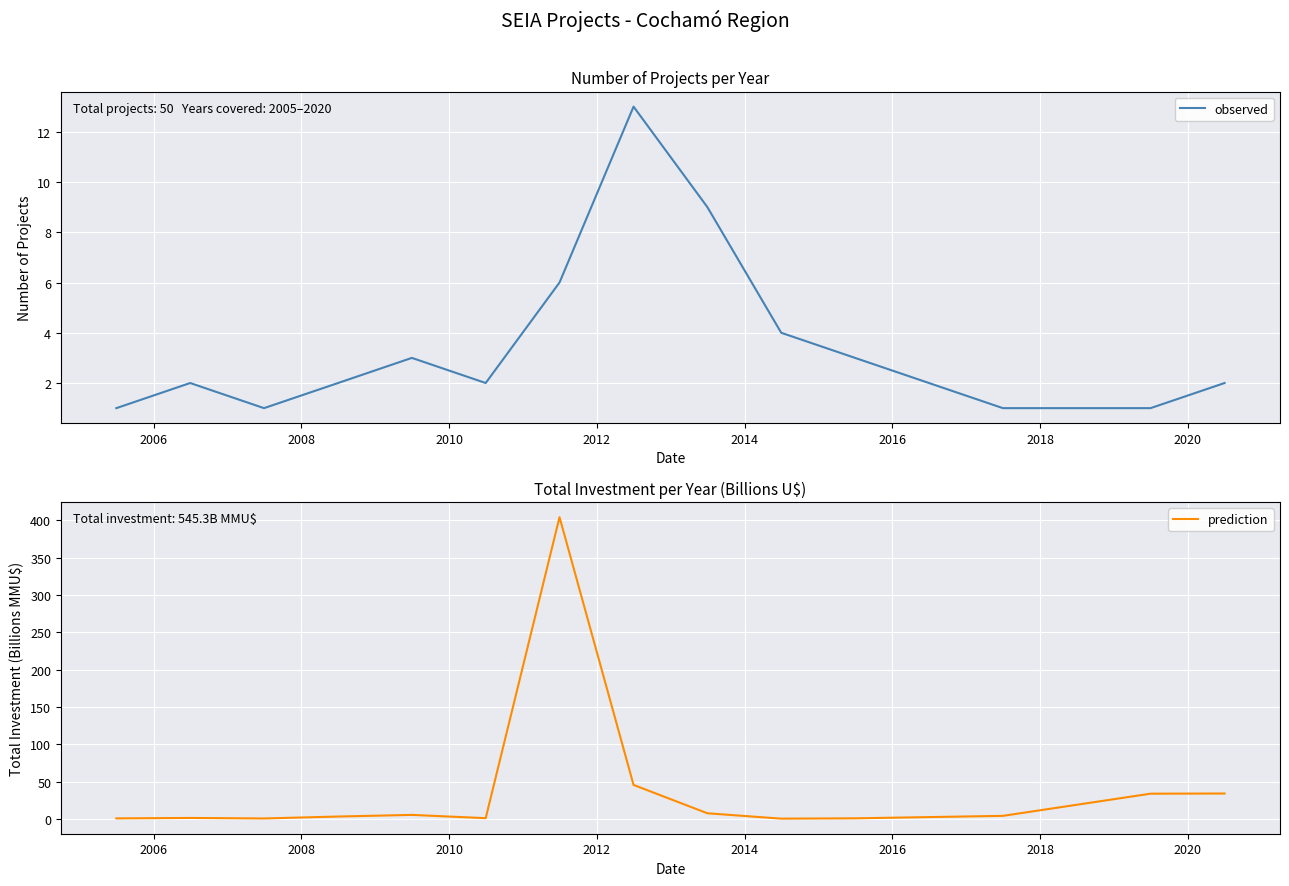

Rank the series by their maximum value, from lowest to highest.

observed, prediction